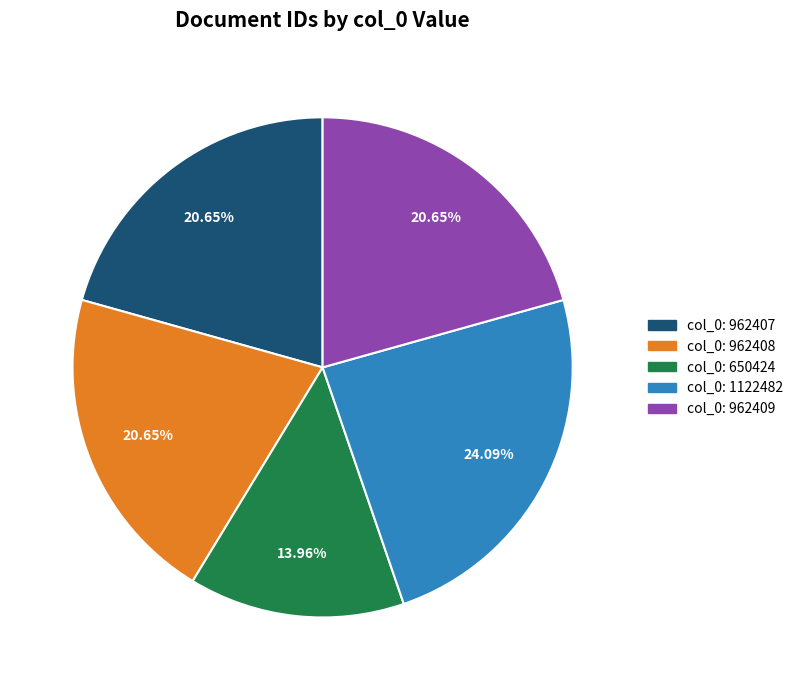

Is there a majority slice in this chart?

No